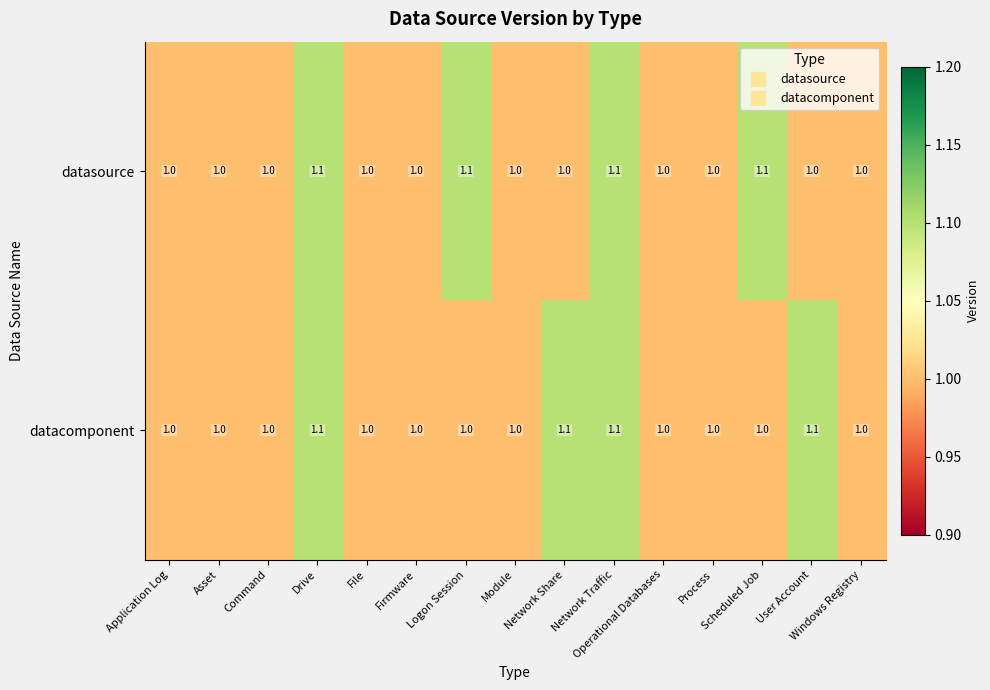

What is the highest value of the datacomponent series?

1.1